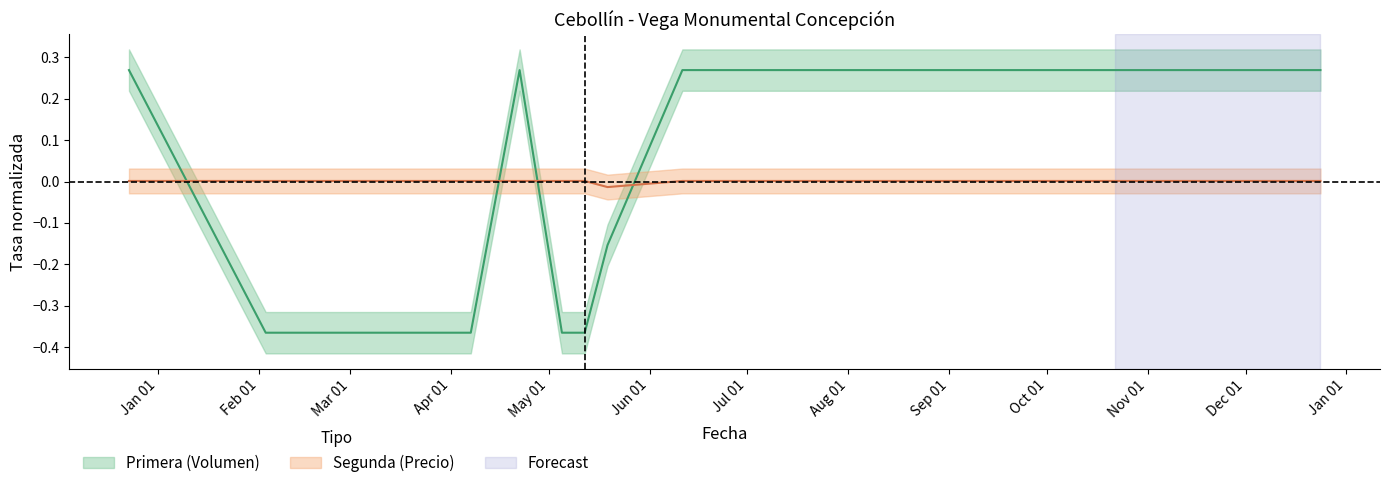

True or false: Primera_Volumen and Primera_Precio intersect in this chart.

True